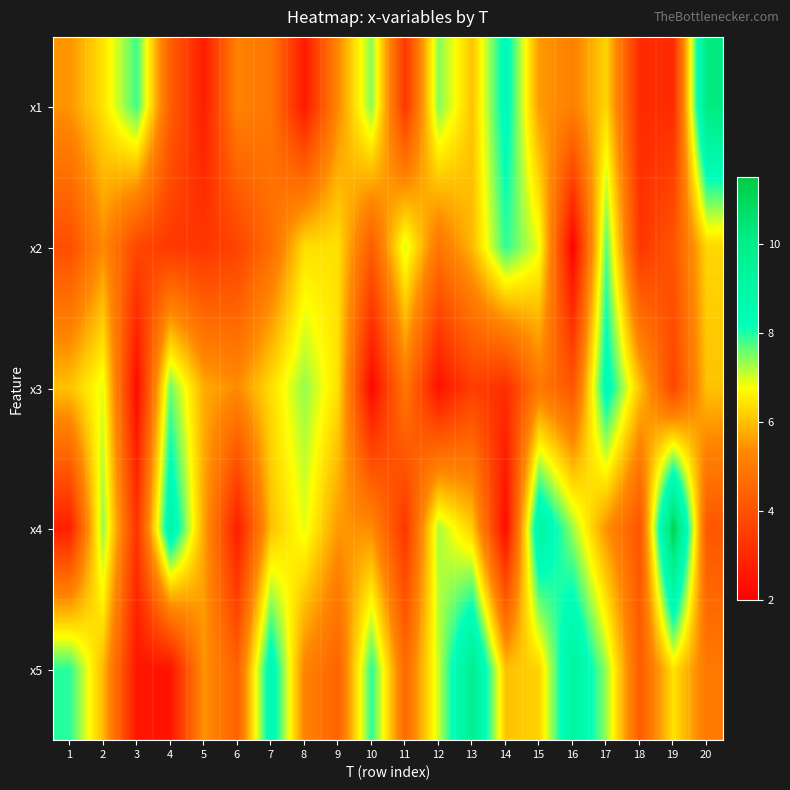

Reading left to right, transcribe all the data shown in this chart.

x1: 1=5.5	2=6.4	3=7.8	4=4.3	5=2.7	6=5.2	7=4.9	8=2.6	9=5.3	10=7.4	11=3.3	12=7.4	13=6.1	14=8.5	15=5.6	16=5.2	17=6.3	18=3.1	19=3.1	20=10.2
x2: 1=3.9	2=5.4	3=3.8	4=3.4	5=3.3	6=3.6	7=4.7	8=6.4	9=6.4	10=4.3	11=7.0	12=4.9	13=5.9	14=7.9	15=6.8	16=2.1	17=7.7	18=3.3	19=4.1	20=6.3
x3: 1=6.0	2=6.9	3=2.3	4=7.6	5=5.8	6=5.4	7=6.4	8=7.3	9=6.4	10=2.2	11=5.0	12=2.4	13=3.5	14=3.1	15=5.0	16=4.1	17=8.5	18=6.0	19=3.7	20=6.0
x4: 1=2.8	2=7.4	3=3.3	4=8.9	5=5.7	6=2.7	7=6.0	8=6.9	9=5.5	10=5.4	11=3.3	12=7.2	13=6.2	14=2.3	15=9.1	16=7.3	17=5.4	18=4.1	19=11.2	20=4.1
x5: 1=7.9	2=5.9	3=2.5	4=2.5	5=5.5	6=4.4	7=8.7	8=5.2	9=4.4	10=7.9	11=4.6	12=7.1	13=9.8	14=6.0	15=6.2	16=9.2	17=7.3	18=4.3	19=6.4	20=5.0